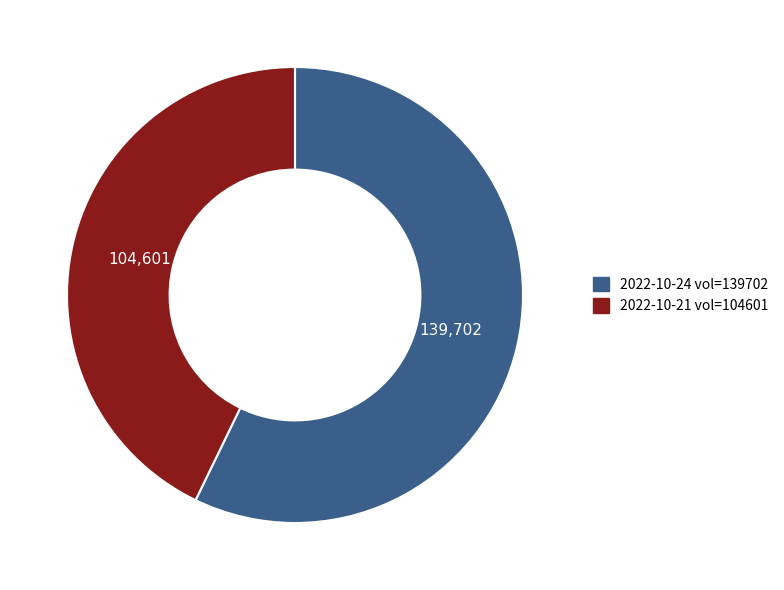

Combined, do 2022-10-21 vol=104601 and 2022-10-24 vol=139702 account for over 50%?

Yes